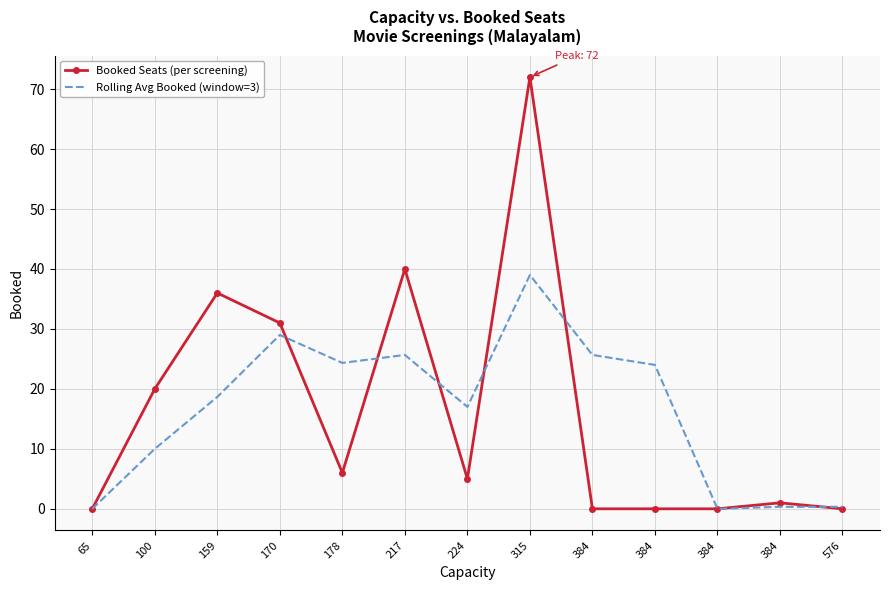

What are all the series names shown in the legend?

Booked Seats (per screening), Rolling Avg Booked (window=3)